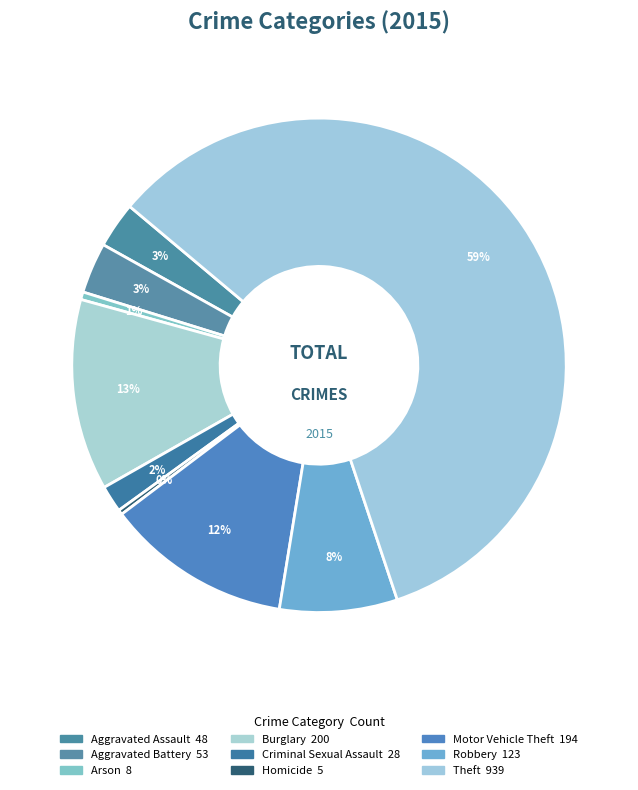

Rank the categories by value from lowest to highest.

Homicide, Arson, Criminal Sexual Assault, Aggravated Assault, Aggravated Battery, Robbery, Motor Vehicle Theft, Burglary, Theft